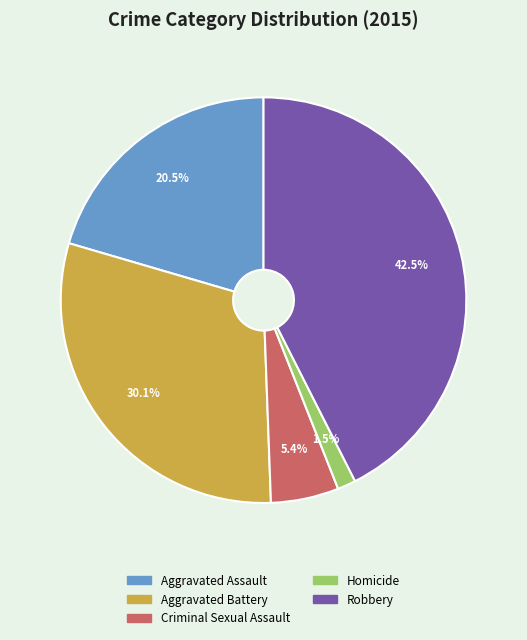

What is the ratio of the value at Robbery to the value at Aggravated Assault?

2.1